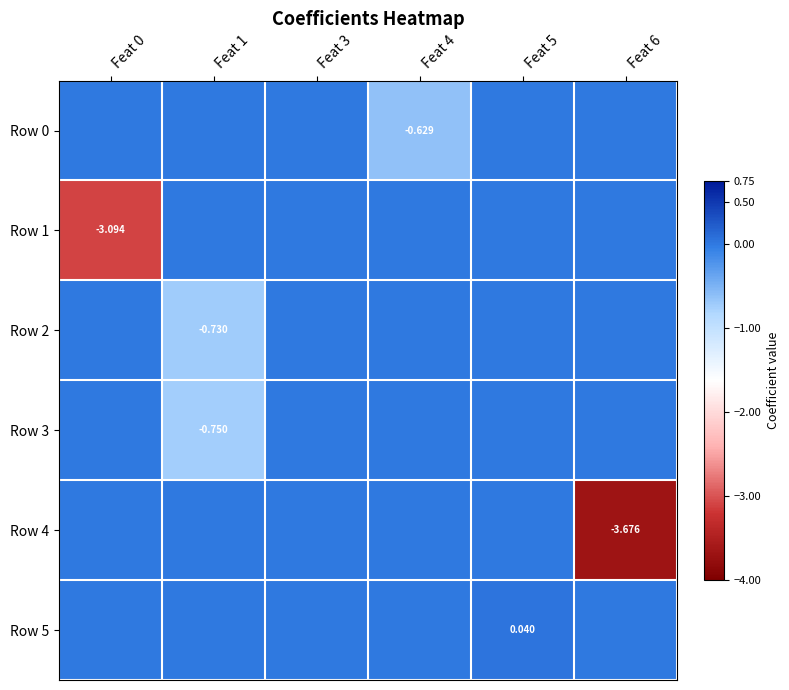

Is it true that Row 5 equals -0.0 at Feat 3?

False